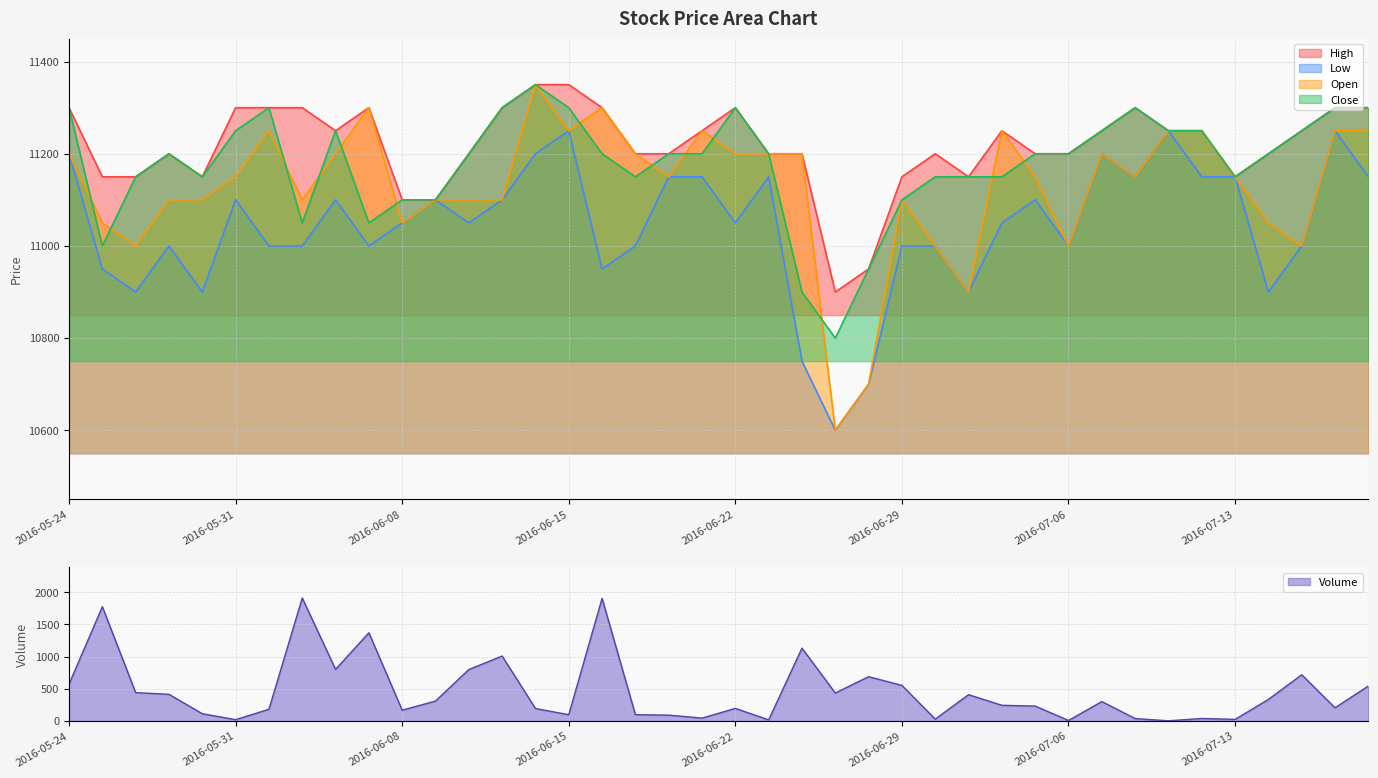

In Open, how many points are higher than both neighbors (excluding endpoints)?

8